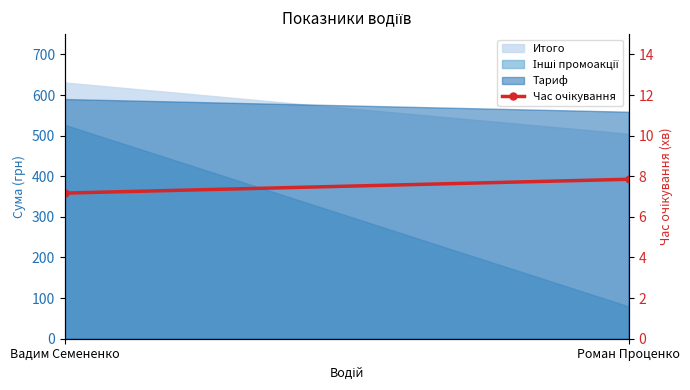

Does the chart have visible grid lines?

No